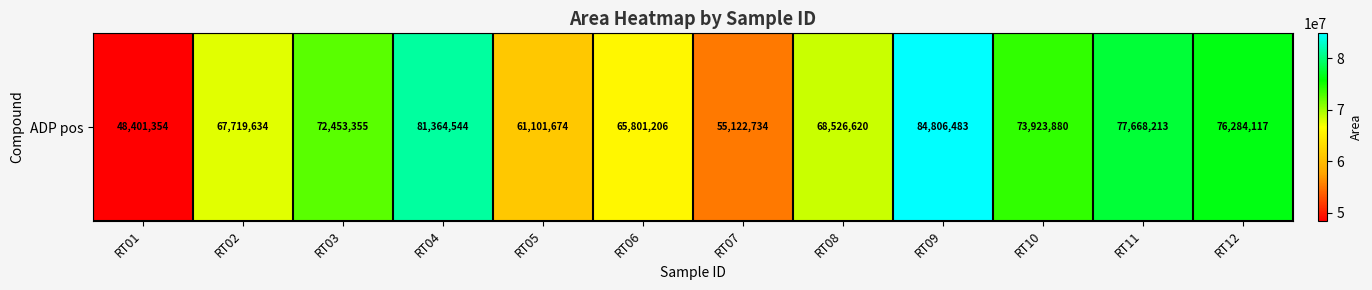

What is the ratio of the value at RT09 to the value at RT11?

1.1